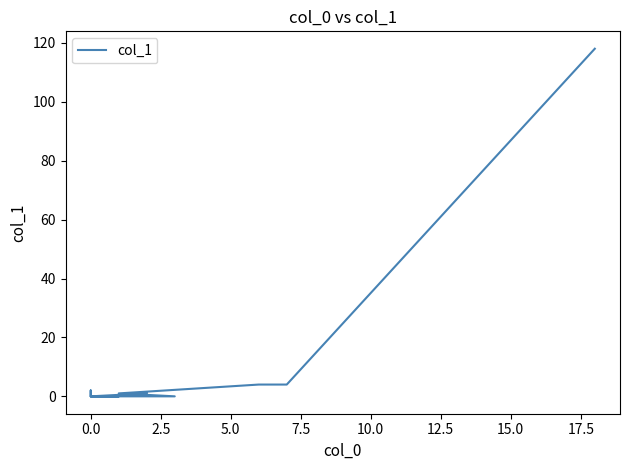

Does the chart have visible grid lines?

No